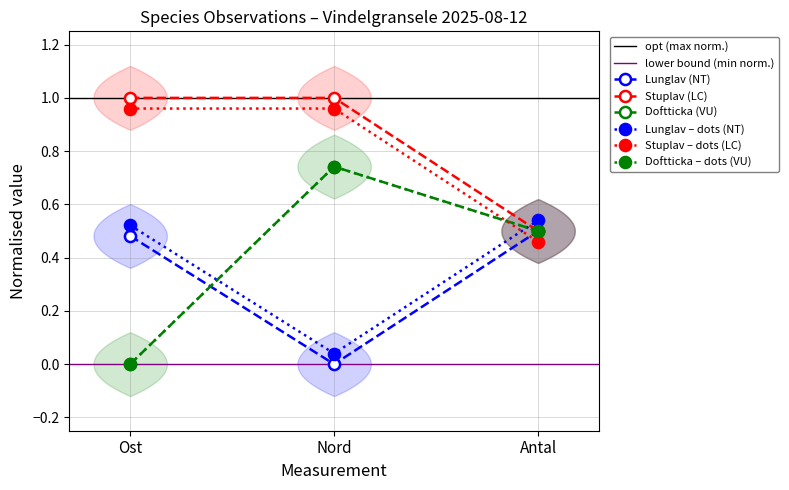

What is the label of the 3rd point from the right?

Ost